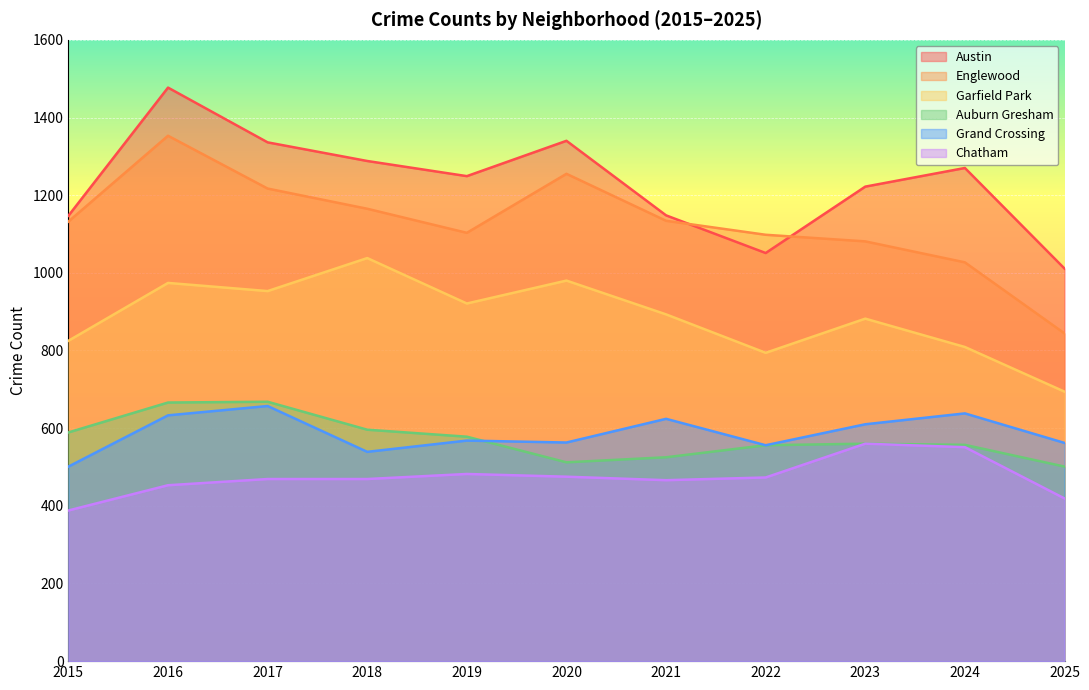

What is the value of the Grand Crossing point at the 6th from the left?

563